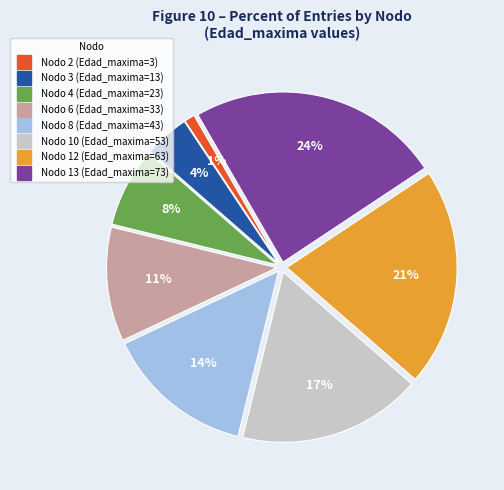

To the nearest percent, what is the difference between the largest and smallest slice percentages?

23%